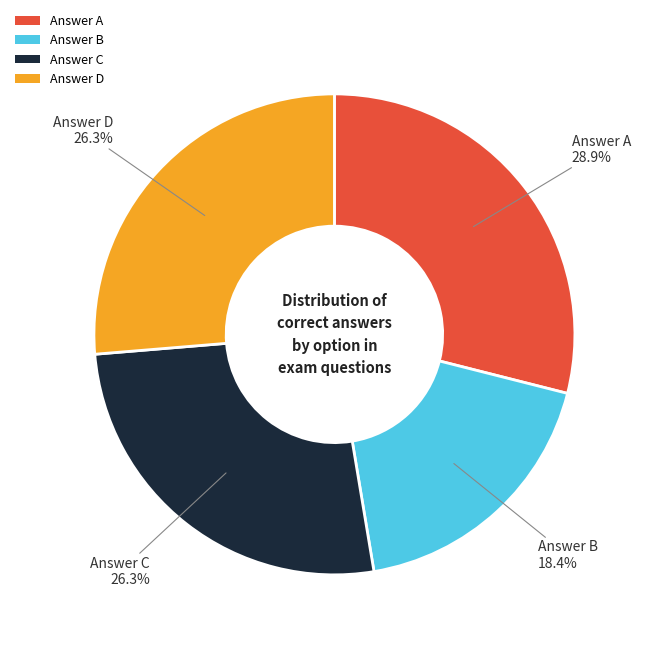

Approximately how many times larger is the value at Answer C compared to Answer A?

0.9